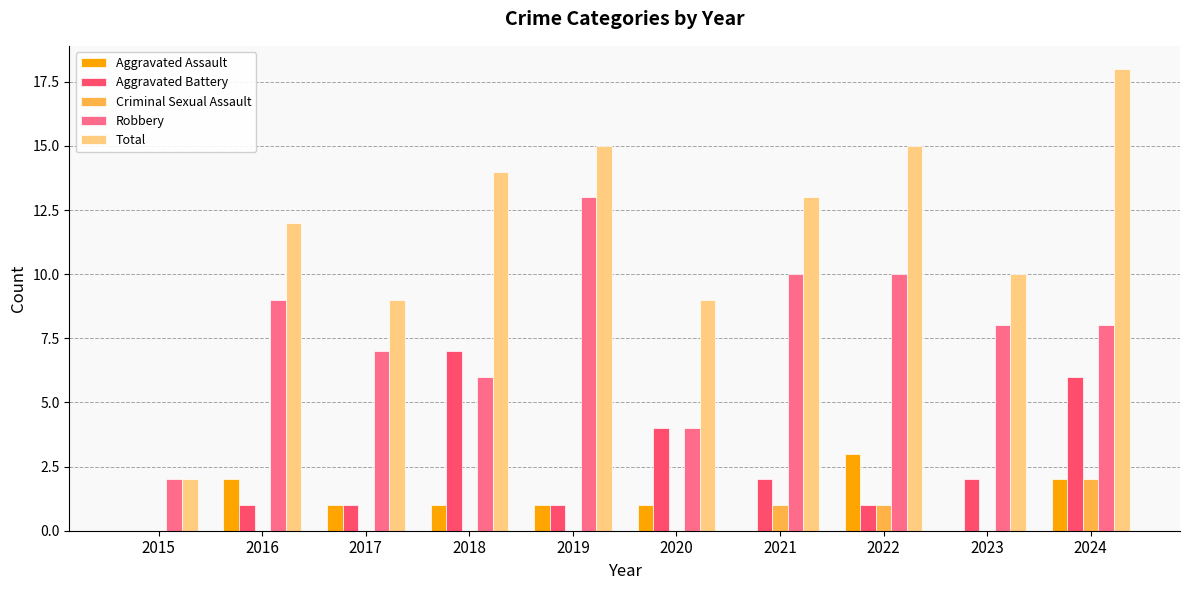

True or false: Total has a value of 1 at 2015.

False